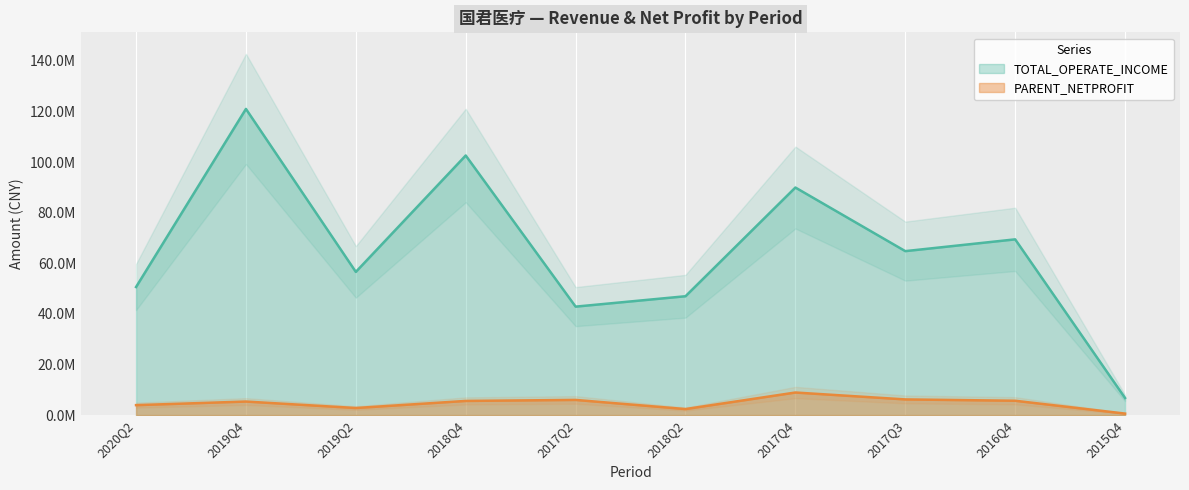

True or false: PARENT_NETPROFIT and TOTAL_OPERATE_INCOME cross at least once.

False